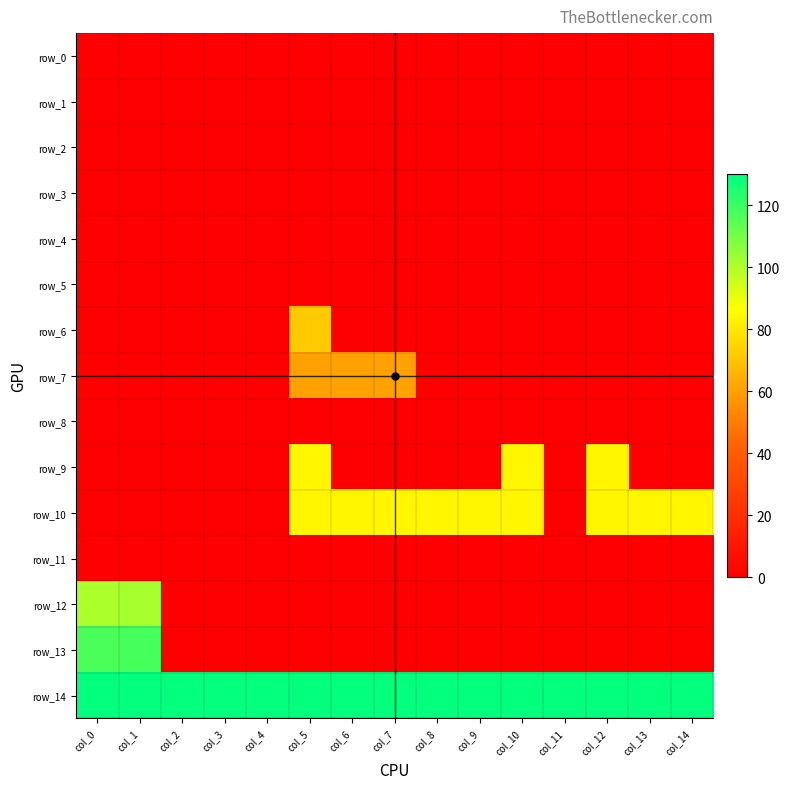

Reading left to right, list all the values displayed in this chart.

row_0: col_0=0	col_1=0	col_2=0	col_3=0	col_4=0	col_5=0	col_6=0	col_7=0	col_8=0	col_9=0	col_10=0	col_11=0	col_12=0	col_13=0	col_14=0
row_1: col_0=0	col_1=0	col_2=0	col_3=0	col_4=0	col_5=0	col_6=0	col_7=0	col_8=0	col_9=0	col_10=0	col_11=0	col_12=0	col_13=0	col_14=0
row_2: col_0=0	col_1=0	col_2=0	col_3=0	col_4=0	col_5=0	col_6=0	col_7=0	col_8=0	col_9=0	col_10=0	col_11=0	col_12=0	col_13=0	col_14=0
row_3: col_0=0	col_1=0	col_2=0	col_3=0	col_4=0	col_5=0	col_6=0	col_7=0	col_8=0	col_9=0	col_10=0	col_11=0	col_12=0	col_13=0	col_14=0
row_4: col_0=0	col_1=0	col_2=0	col_3=0	col_4=0	col_5=0	col_6=0	col_7=0	col_8=0	col_9=0	col_10=0	col_11=0	col_12=0	col_13=0	col_14=0
row_5: col_0=0	col_1=0	col_2=0	col_3=0	col_4=0	col_5=0	col_6=0	col_7=0	col_8=0	col_9=0	col_10=0	col_11=0	col_12=0	col_13=0	col_14=0
row_6: col_0=0	col_1=0	col_2=0	col_3=0	col_4=0	col_5=72	col_6=0	col_7=0	col_8=0	col_9=0	col_10=0	col_11=0	col_12=0	col_13=0	col_14=0
row_7: col_0=0	col_1=0	col_2=0	col_3=0	col_4=0	col_5=60	col_6=60	col_7=60	col_8=0	col_9=0	col_10=0	col_11=0	col_12=0	col_13=0	col_14=0
row_8: col_0=0	col_1=0	col_2=0	col_3=0	col_4=0	col_5=0	col_6=0	col_7=0	col_8=0	col_9=0	col_10=0	col_11=0	col_12=0	col_13=0	col_14=0
row_9: col_0=0	col_1=0	col_2=0	col_3=0	col_4=0	col_5=84	col_6=0	col_7=0	col_8=0	col_9=0	col_10=84	col_11=0	col_12=84	col_13=0	col_14=0
row_10: col_0=0	col_1=0	col_2=0	col_3=0	col_4=0	col_5=84	col_6=84	col_7=84	col_8=84	col_9=84	col_10=84	col_11=0	col_12=84	col_13=84	col_14=84
row_11: col_0=0	col_1=0	col_2=0	col_3=0	col_4=0	col_5=0	col_6=0	col_7=0	col_8=0	col_9=0	col_10=0	col_11=0	col_12=0	col_13=0	col_14=0
row_12: col_0=101	col_1=102	col_2=0	col_3=0	col_4=0	col_5=0	col_6=0	col_7=0	col_8=0	col_9=0	col_10=0	col_11=0	col_12=0	col_13=0	col_14=0
row_13: col_0=117	col_1=118	col_2=0	col_3=0	col_4=0	col_5=0	col_6=0	col_7=0	col_8=0	col_9=0	col_10=0	col_11=0	col_12=0	col_13=0	col_14=0
row_14: col_0=129	col_1=129	col_2=129	col_3=129	col_4=129	col_5=129	col_6=129	col_7=129	col_8=129	col_9=129	col_10=129	col_11=129	col_12=129	col_13=129	col_14=129